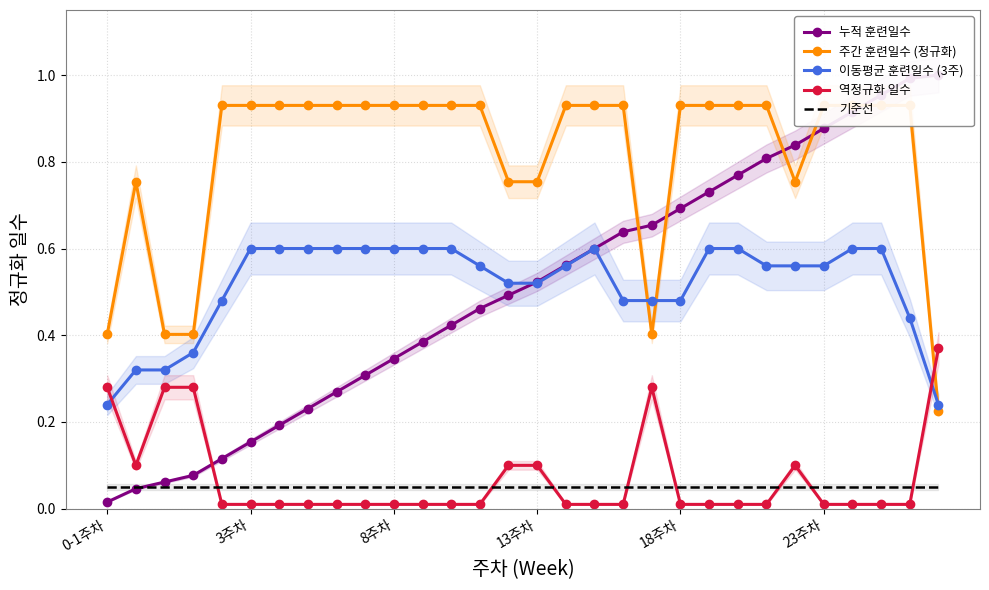

True or false: 역정규화 일수 and 기준선 cross at least once.

True